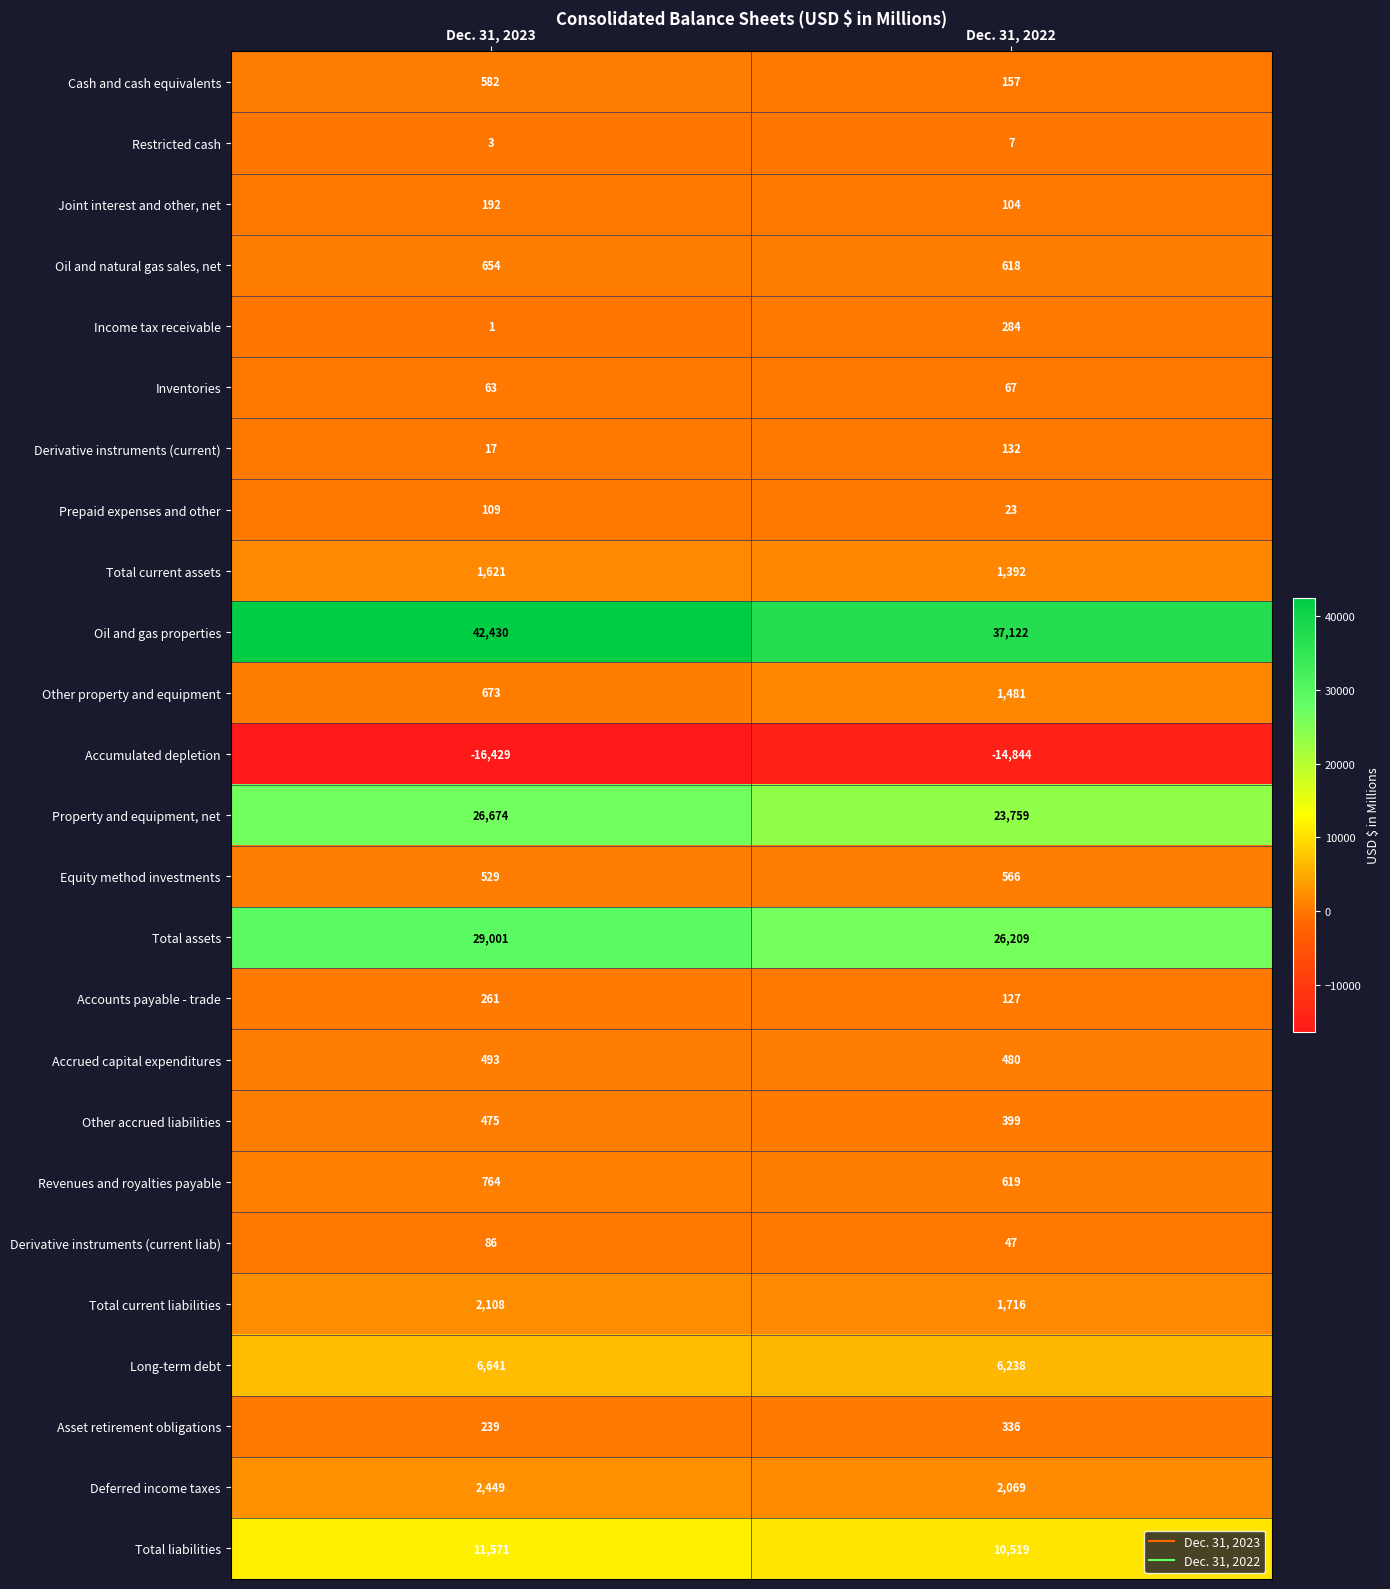

True or false: Accounts payable - trade has a value of 261 at Dec. 31, 2023.

True